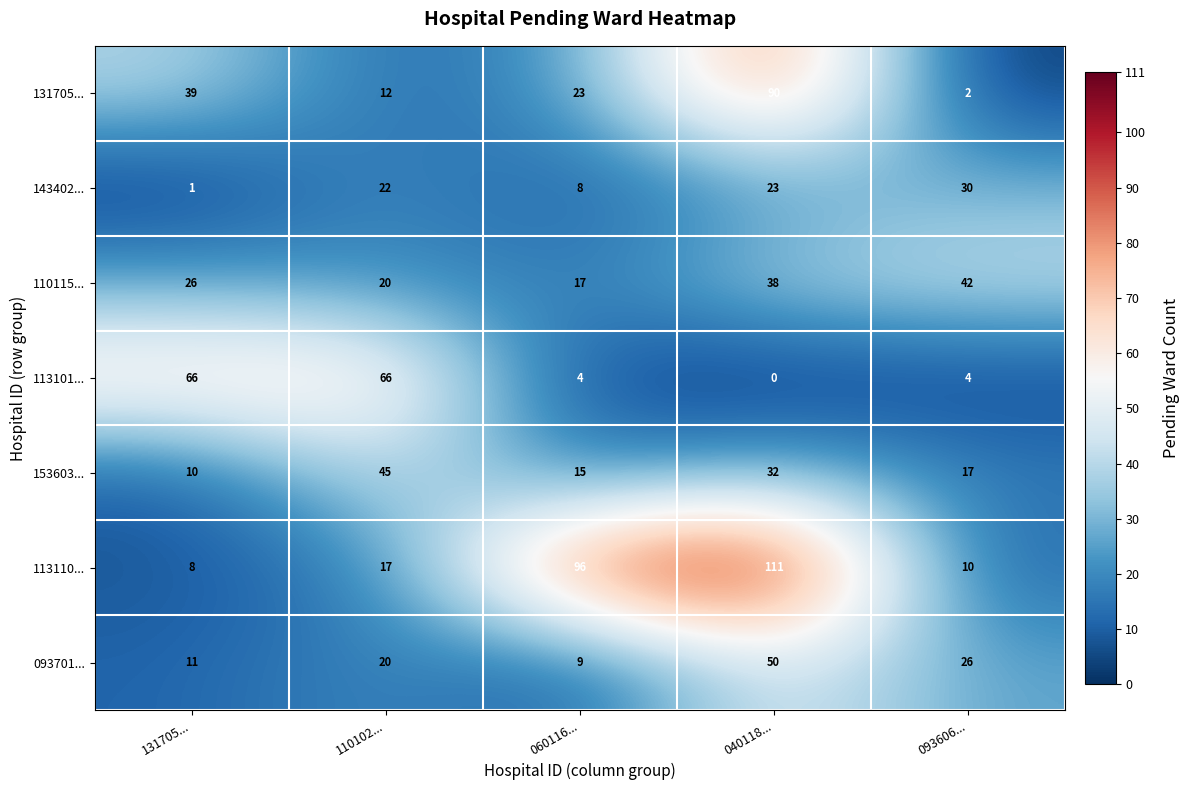

List the series in order of their peak value, lowest first.

143402..., 110115..., 153603..., 093701..., 113101..., 131705..., 113110...